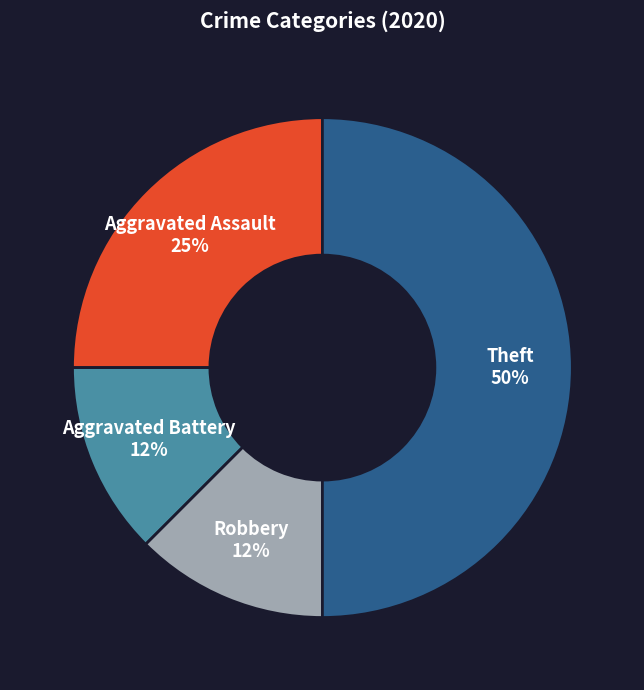

Rank the categories by value from lowest to highest.

Aggravated Battery, Robbery, Aggravated Assault, Theft